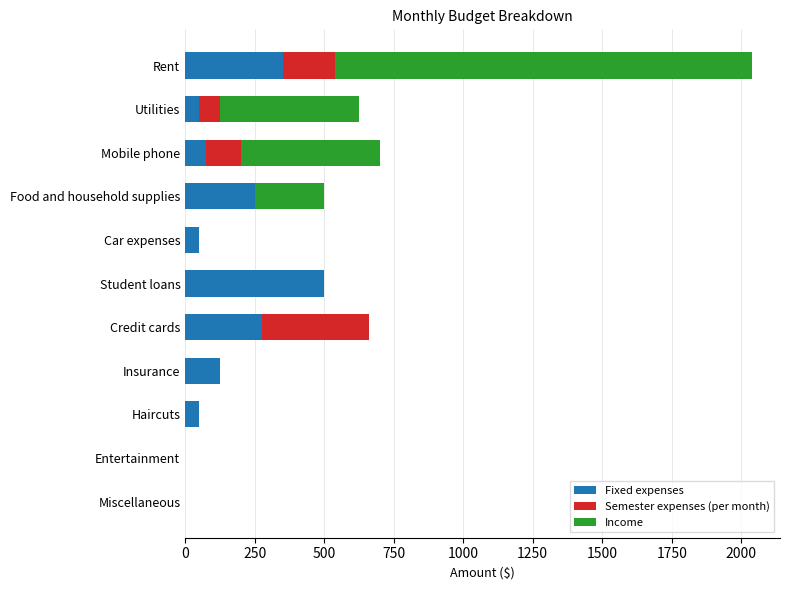

The Fixed expenses series shows 500.0 at Student loans. True or false?

True